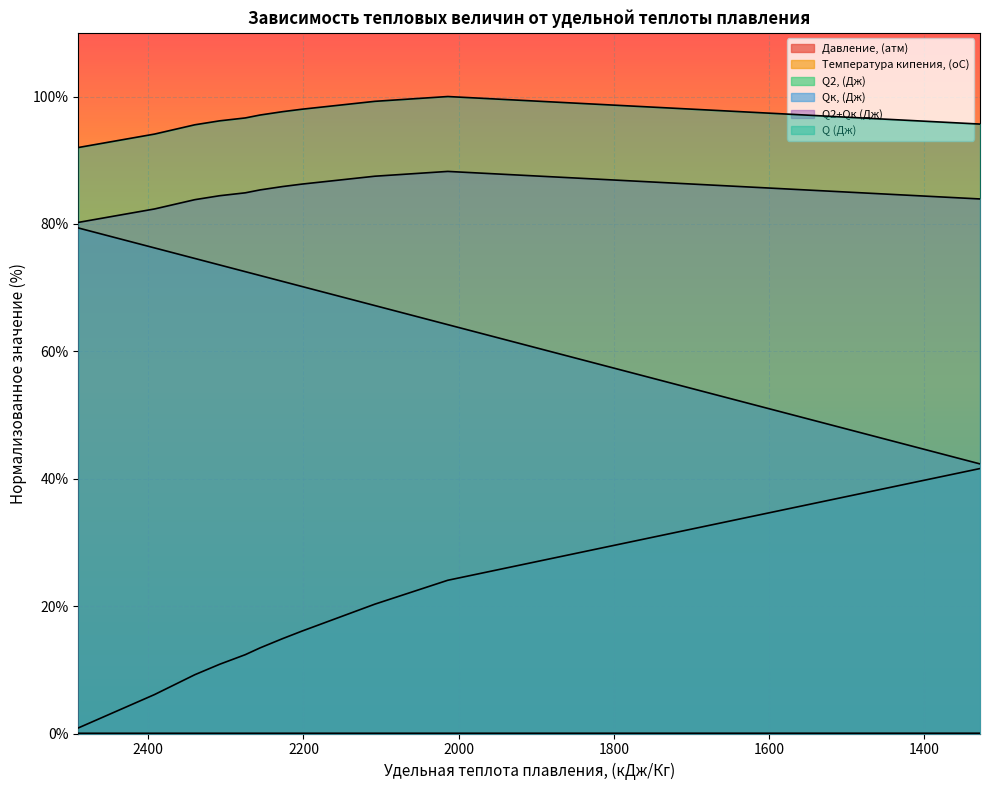

At how many categories does at least one series exceed 51?

11